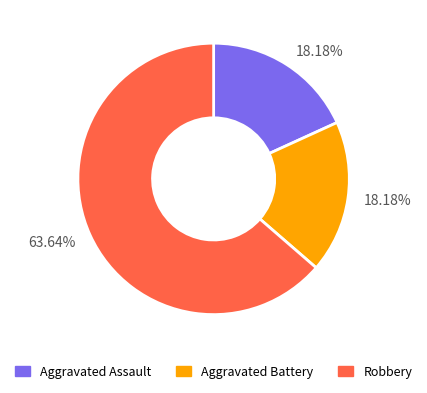

To the nearest percent, what is the average slice percentage?

33%